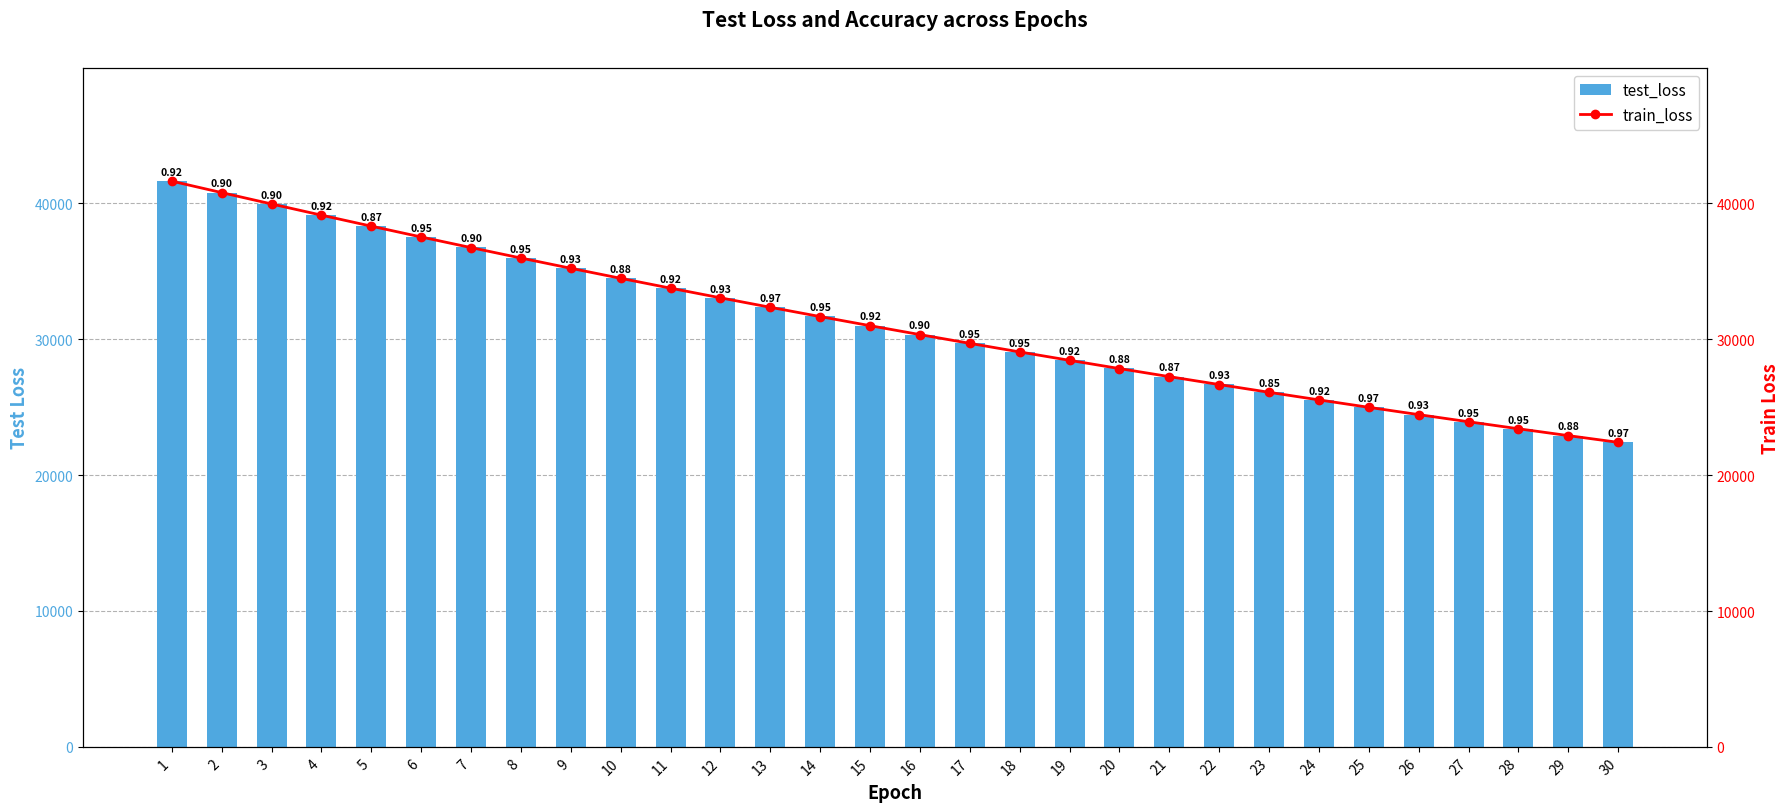

List the series in order of their overall mean, highest first.

test_loss, train_loss